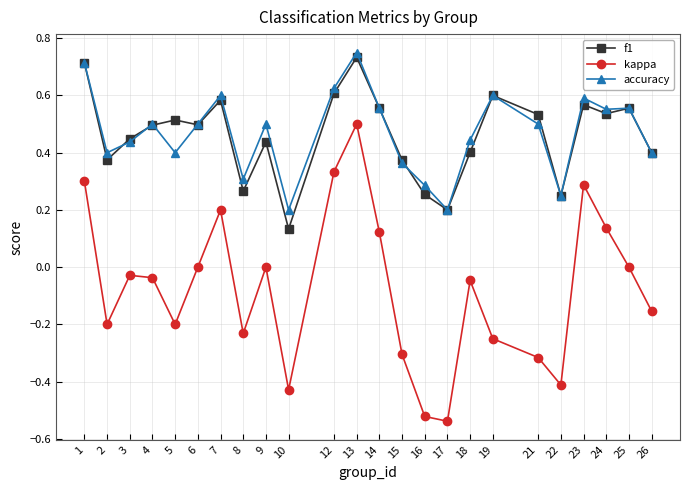

At which label does f1 reach its minimum?

10